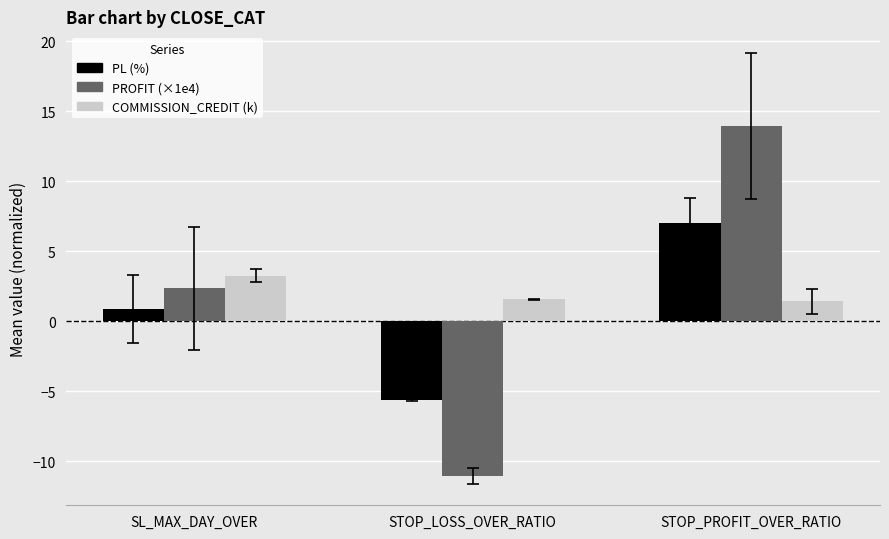

Is it true that PROFIT (×1e4) equals -19.2 at STOP_LOSS_OVER_RATIO?

False